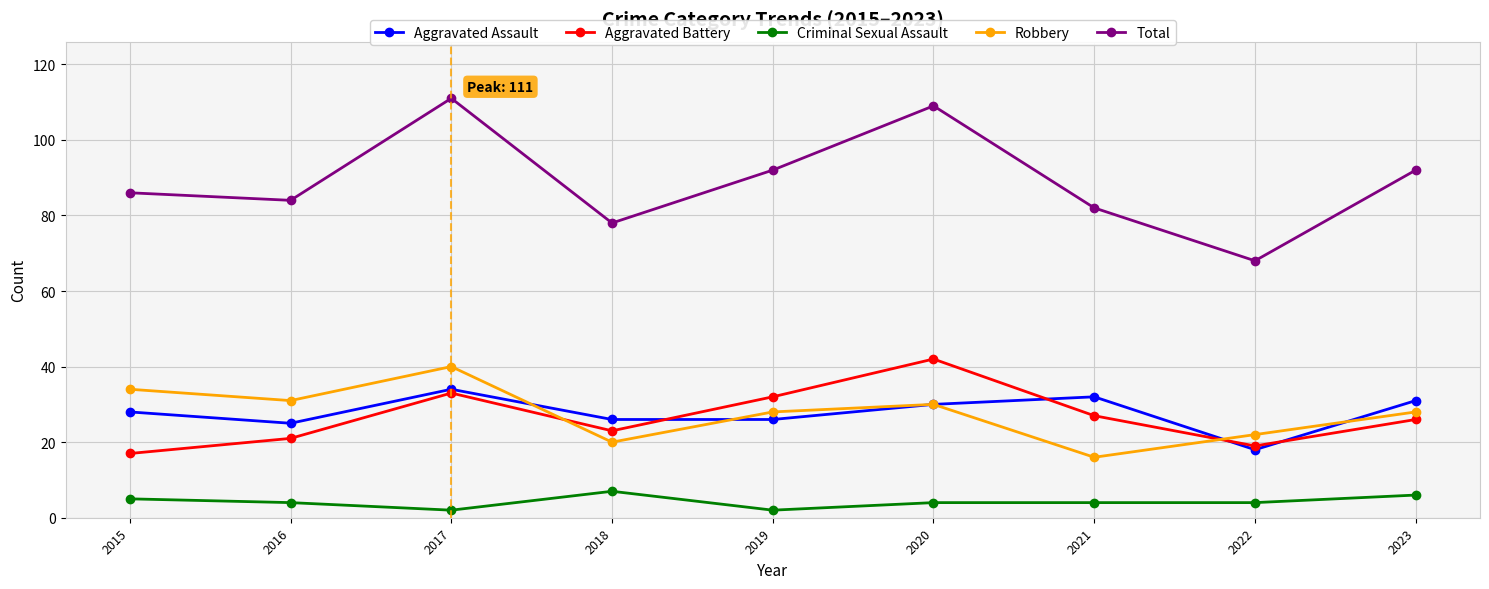

What is the difference between the maximum and minimum values in the Aggravated Assault series?

16